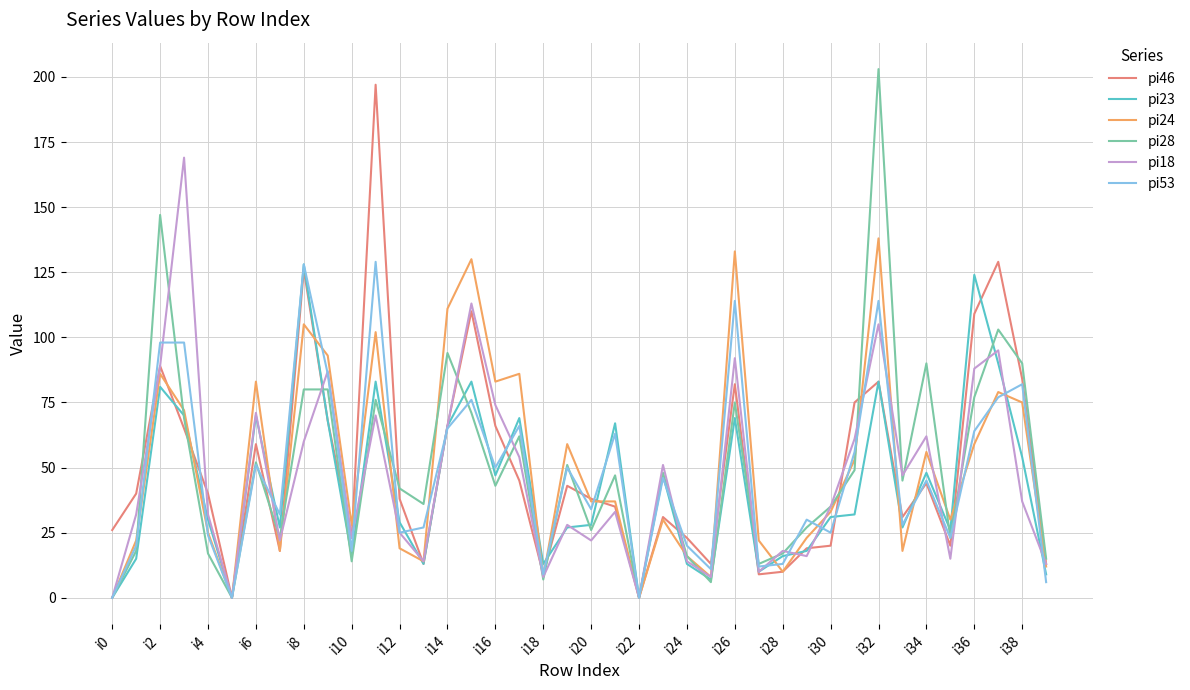

What is the greatest value displayed?

203